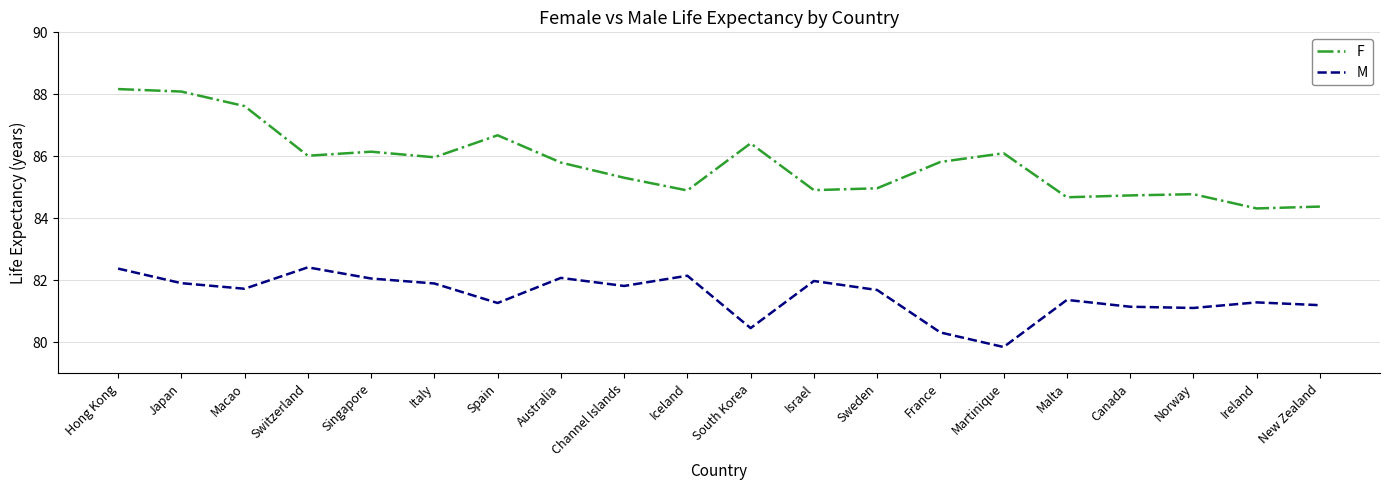

List the series in order of their overall mean, lowest first.

M, F